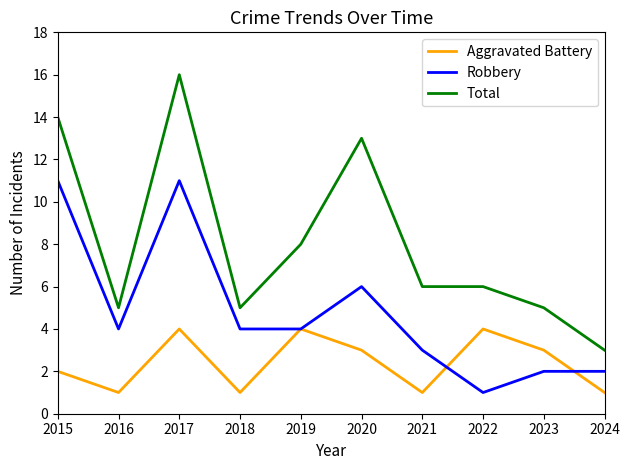

Which series has the widest spread of values?

Total